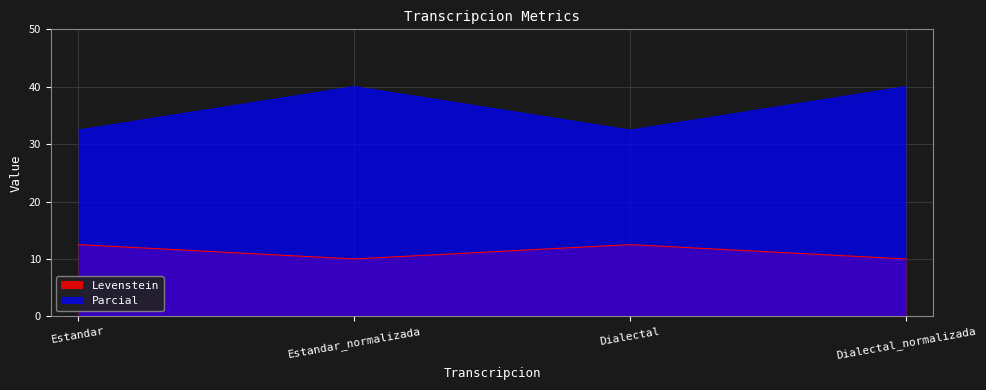

What is the label of the 4th point from the right?

Estandar